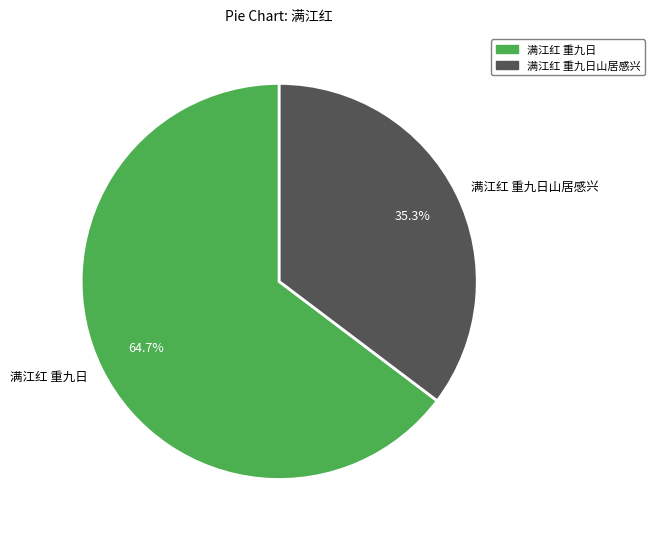

True or false: 满江红 重九日 accounts for 65% of the total.

True